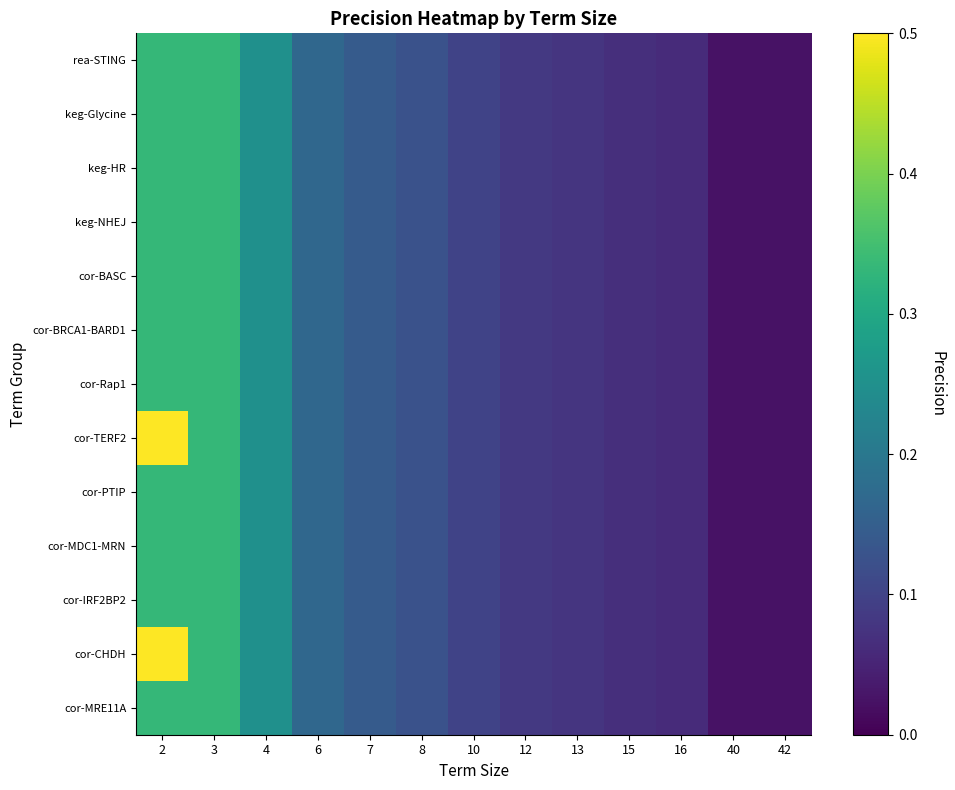

Reading left to right, what are all the values shown in this chart?

cor-MRE11A: 2=0.3	3=0.3	4=0.2	6=0.2	7=0.1	8=0.1	10=0.1	12=0.1	13=0.1	15=0.1	16=0.1	40=0.0	42=0.0
cor-CHDH: 2=0.5	3=0.3	4=0.2	6=0.2	7=0.1	8=0.1	10=0.1	12=0.1	13=0.1	15=0.1	16=0.1	40=0.0	42=0.0
cor-IRF2BP2: 2=0.3	3=0.3	4=0.2	6=0.2	7=0.1	8=0.1	10=0.1	12=0.1	13=0.1	15=0.1	16=0.1	40=0.0	42=0.0
cor-MDC1-MRN: 2=0.3	3=0.3	4=0.2	6=0.2	7=0.1	8=0.1	10=0.1	12=0.1	13=0.1	15=0.1	16=0.1	40=0.0	42=0.0
cor-PTIP: 2=0.3	3=0.3	4=0.2	6=0.2	7=0.1	8=0.1	10=0.1	12=0.1	13=0.1	15=0.1	16=0.1	40=0.0	42=0.0
cor-TERF2: 2=0.5	3=0.3	4=0.2	6=0.2	7=0.1	8=0.1	10=0.1	12=0.1	13=0.1	15=0.1	16=0.1	40=0.0	42=0.0
cor-Rap1: 2=0.3	3=0.3	4=0.2	6=0.2	7=0.1	8=0.1	10=0.1	12=0.1	13=0.1	15=0.1	16=0.1	40=0.0	42=0.0
cor-BRCA1-BARD1: 2=0.3	3=0.3	4=0.2	6=0.2	7=0.1	8=0.1	10=0.1	12=0.1	13=0.1	15=0.1	16=0.1	40=0.0	42=0.0
cor-BASC: 2=0.3	3=0.3	4=0.2	6=0.2	7=0.1	8=0.1	10=0.1	12=0.1	13=0.1	15=0.1	16=0.1	40=0.0	42=0.0
keg-NHEJ: 2=0.3	3=0.3	4=0.2	6=0.2	7=0.1	8=0.1	10=0.1	12=0.1	13=0.1	15=0.1	16=0.1	40=0.0	42=0.0
keg-HR: 2=0.3	3=0.3	4=0.2	6=0.2	7=0.1	8=0.1	10=0.1	12=0.1	13=0.1	15=0.1	16=0.1	40=0.0	42=0.0
keg-Glycine: 2=0.3	3=0.3	4=0.2	6=0.2	7=0.1	8=0.1	10=0.1	12=0.1	13=0.1	15=0.1	16=0.1	40=0.0	42=0.0
rea-STING: 2=0.3	3=0.3	4=0.2	6=0.2	7=0.1	8=0.1	10=0.1	12=0.1	13=0.1	15=0.1	16=0.1	40=0.0	42=0.0